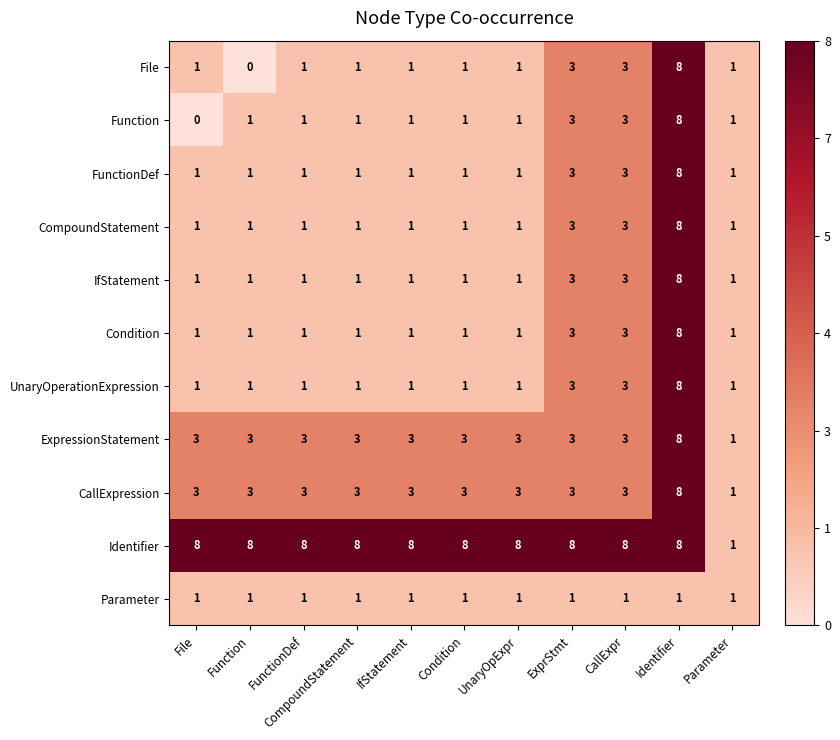

What is the difference between the highest and lowest values at CompoundStatement?

7